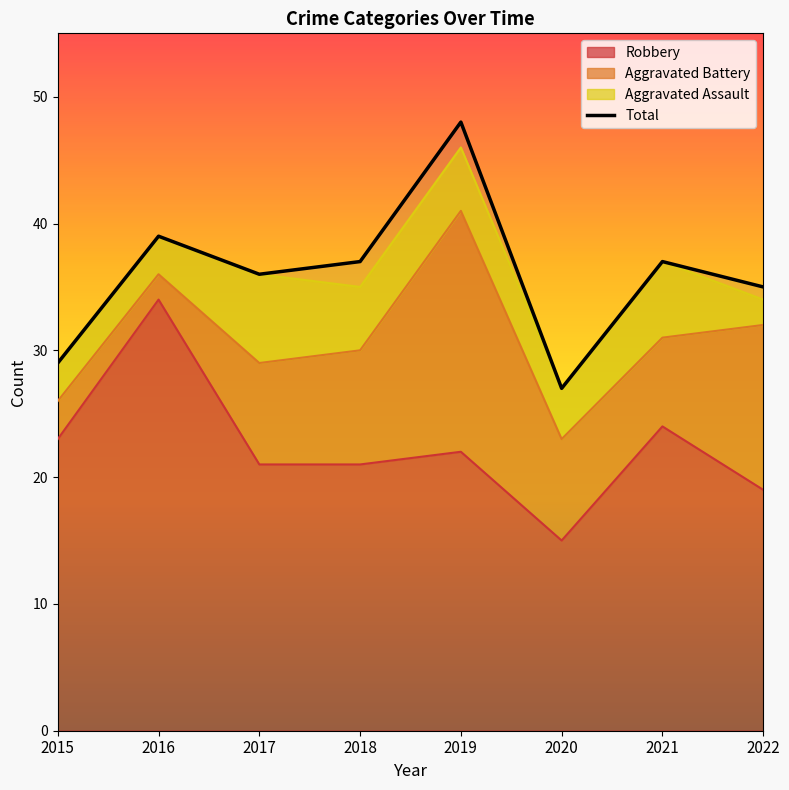

At which label is the value closest to 37?

2018